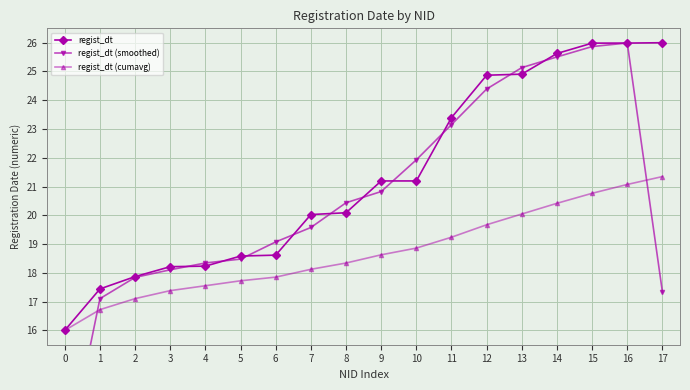

Which category has the lowest value in the regist_dt series?

0